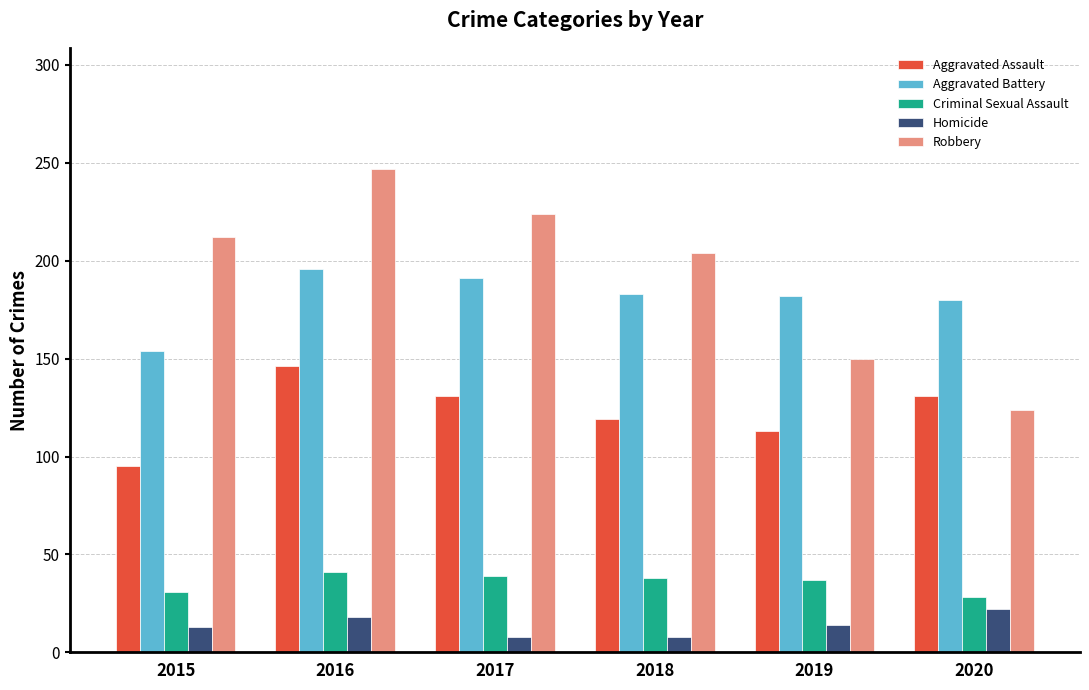

What is the difference between the Homicide values at 2019 and 2016?

4